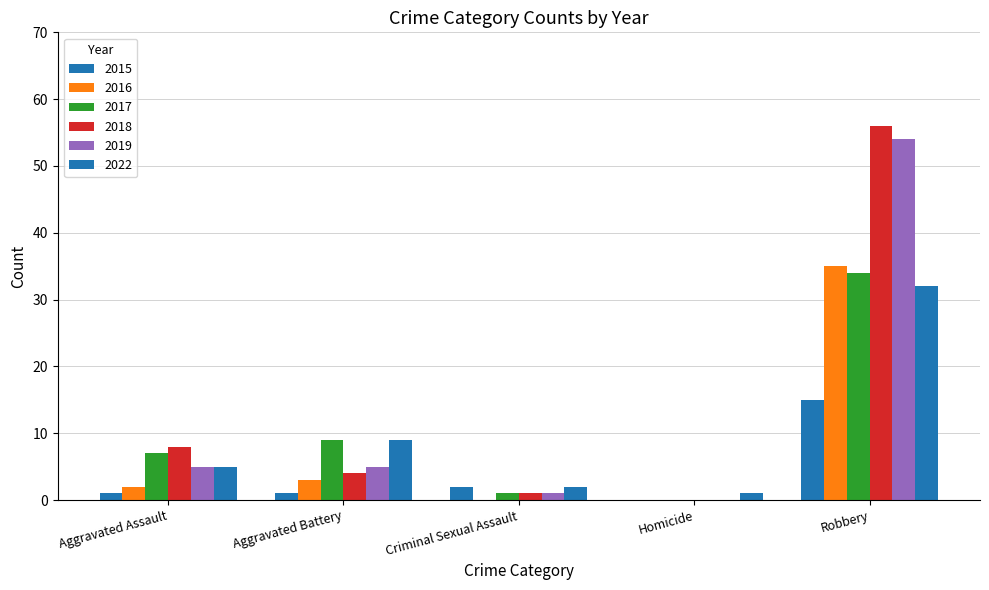

Are the bars grouped side by side (vs. stacked)?

Yes